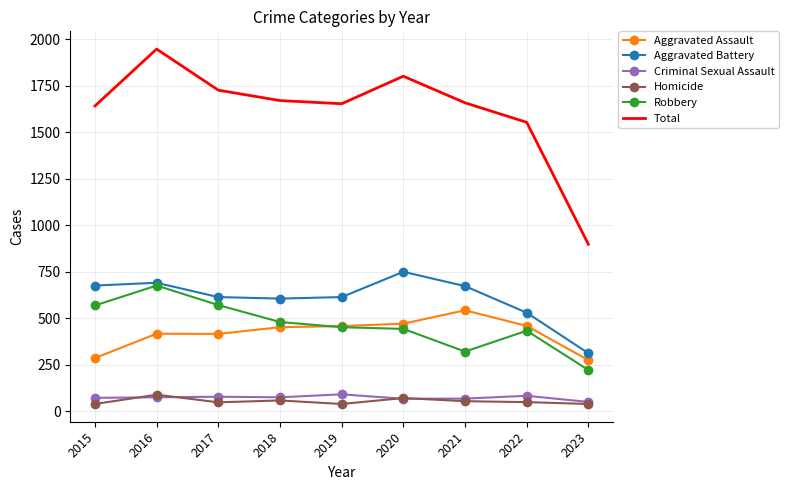

What is the lowest value of the Aggravated Assault series?

275